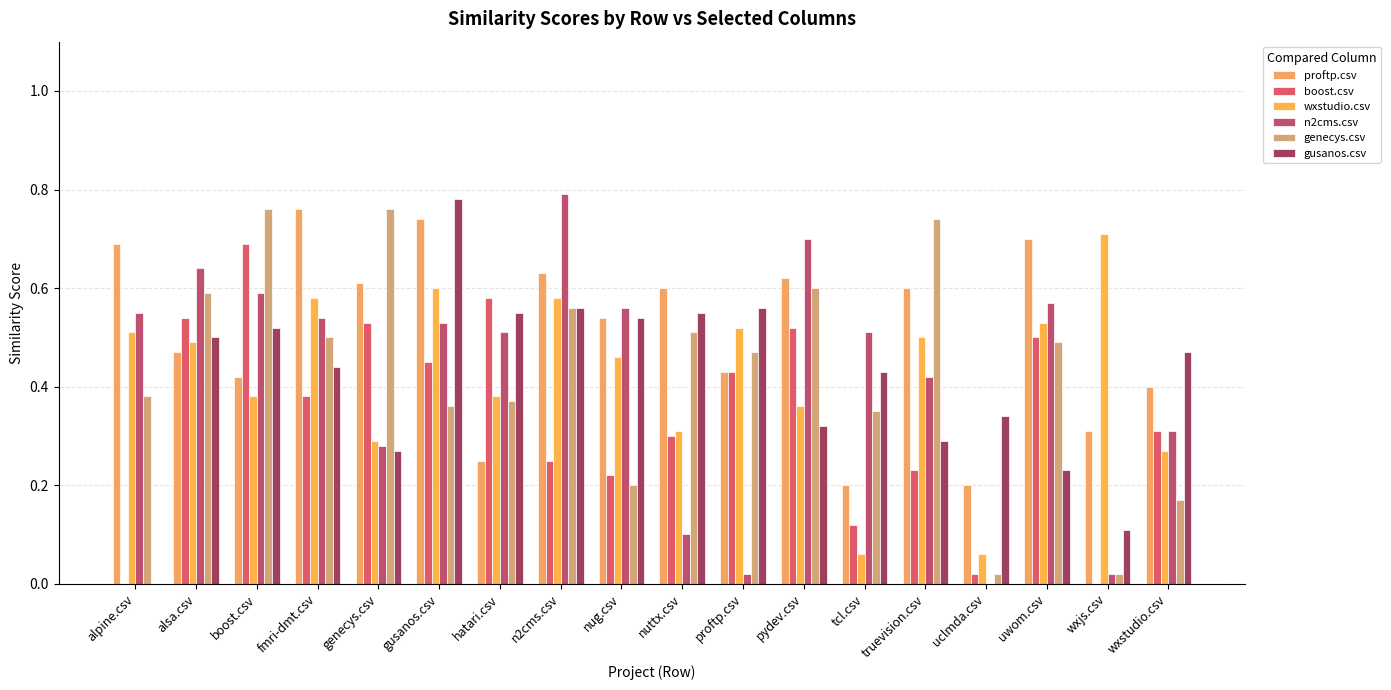

What is the difference between the maximum and minimum values in the genecys.csv series?

0.7